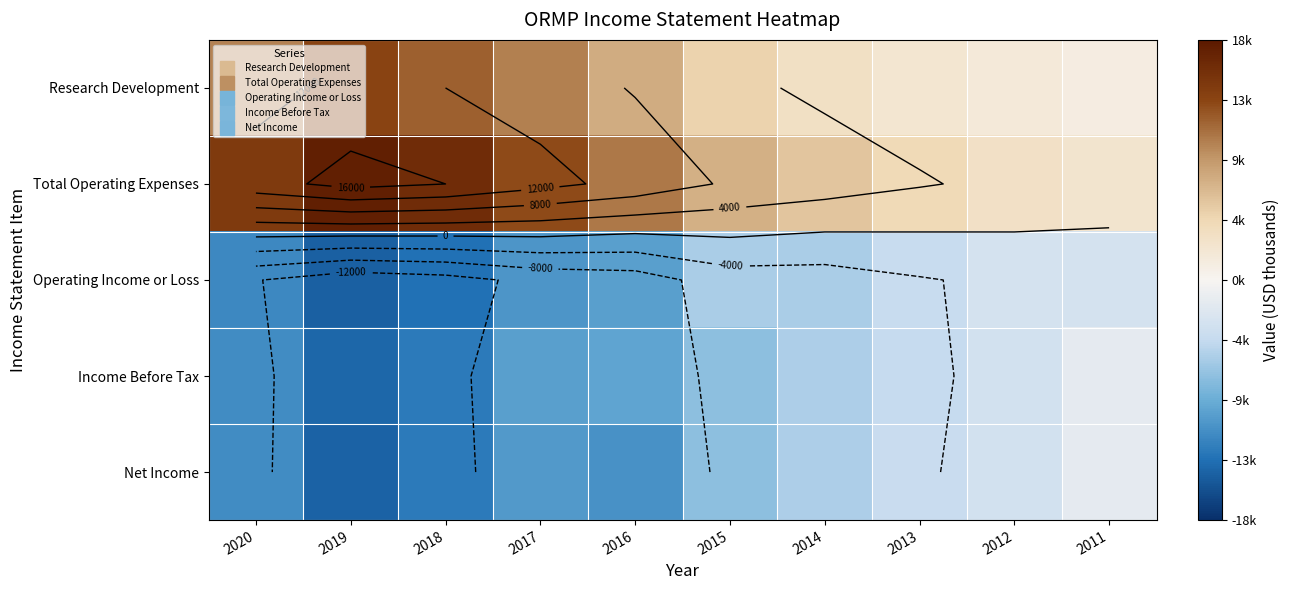

The Income Before Tax series shows -828 at 2012. True or false?

False